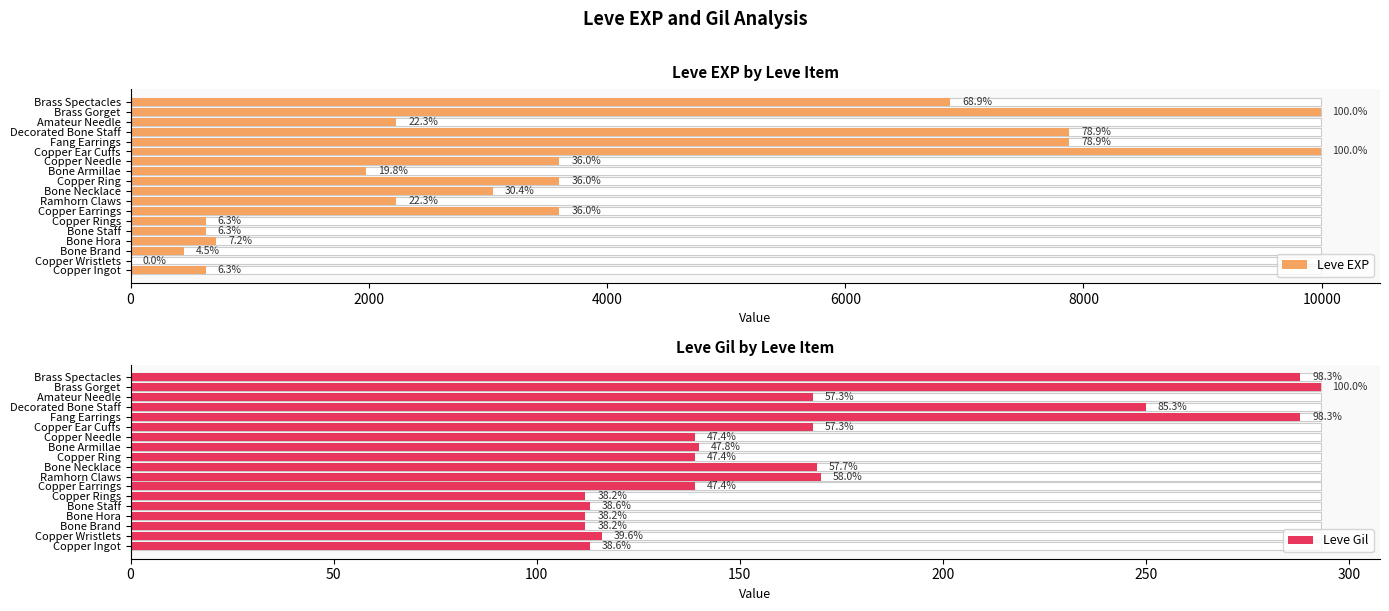

At how many categories does at least one series exceed 2427?

9